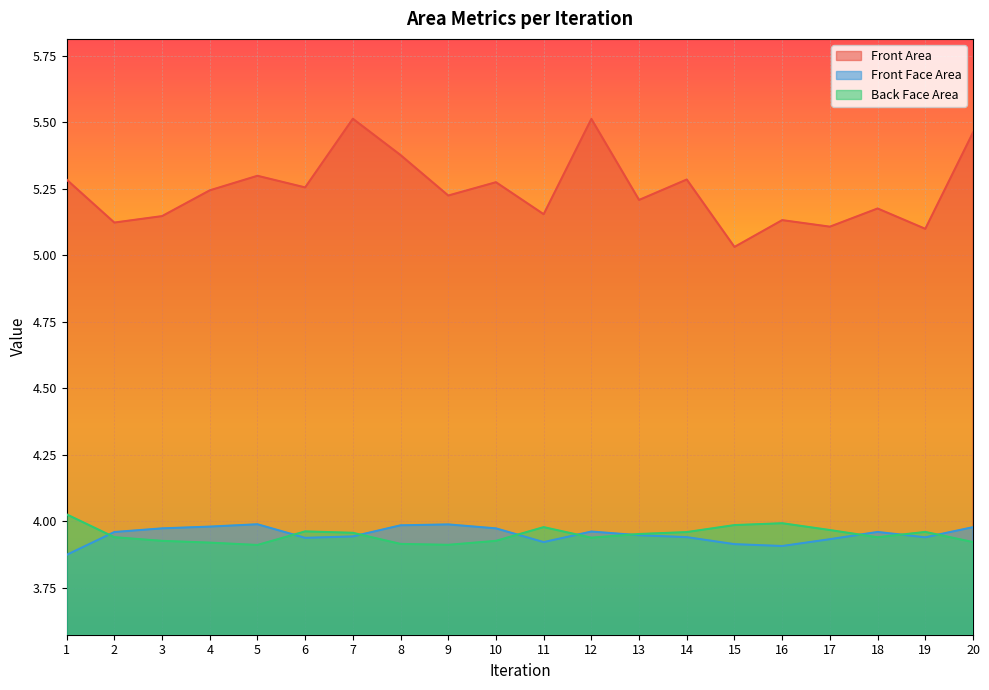

At which category does the chart reach its minimum across all series?

1